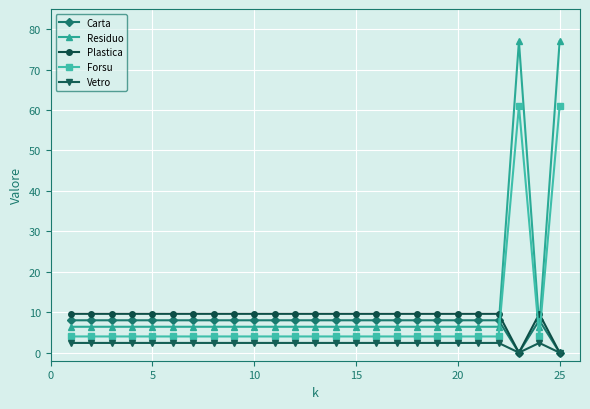

What is the highest value of the Residuo series?

77.0